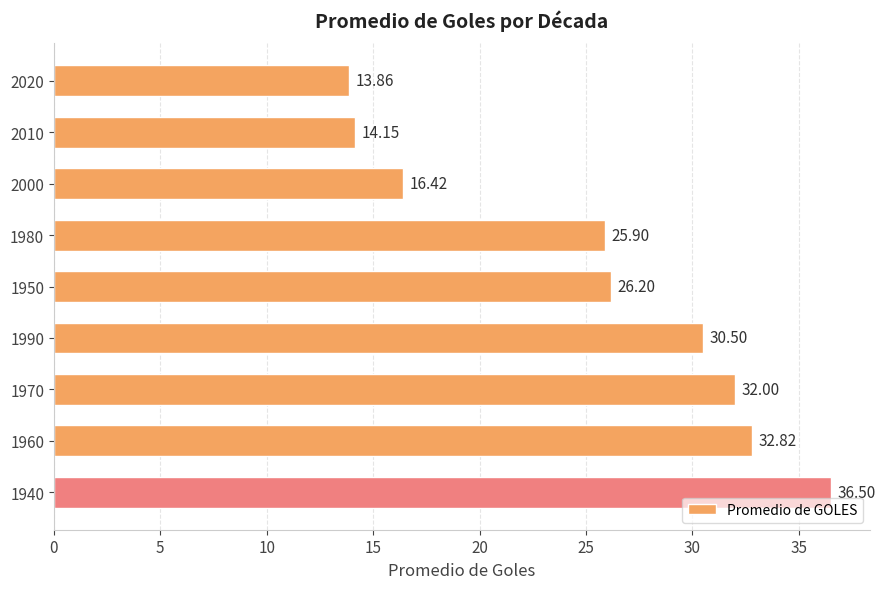

Approximately how many times larger is the value at 1990 compared to 1980?

1.2